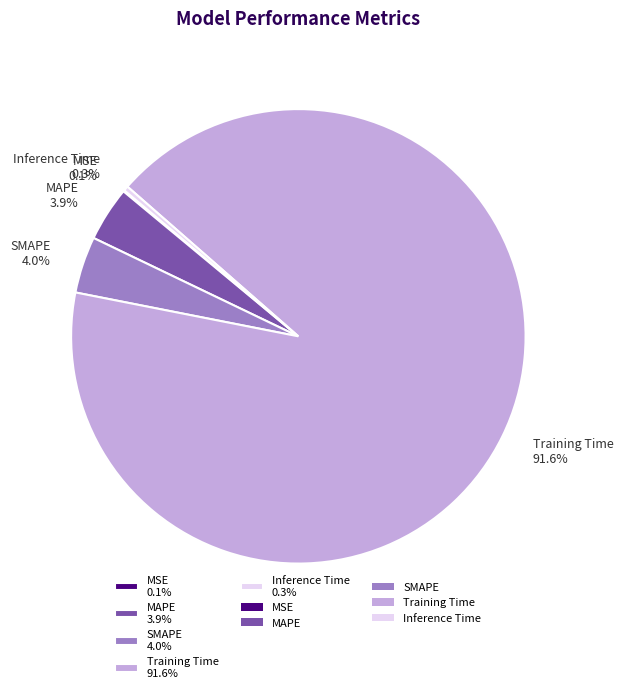

Combined, do SMAPE 4.0% and MAPE 3.9% account for over 50%?

No